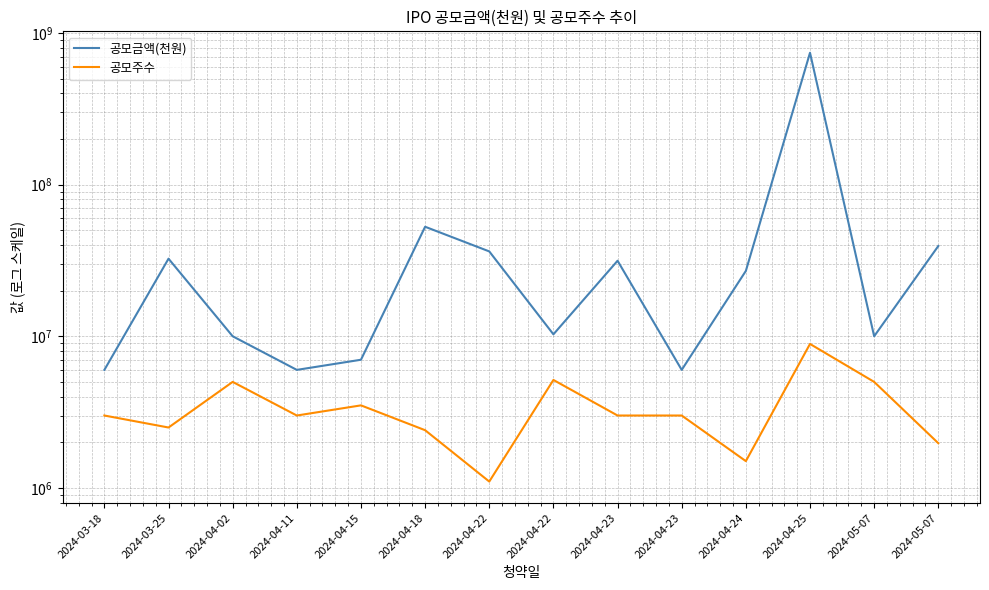

Which has a higher value, 2024-04-11 or 2024-04-25?

2024-04-25